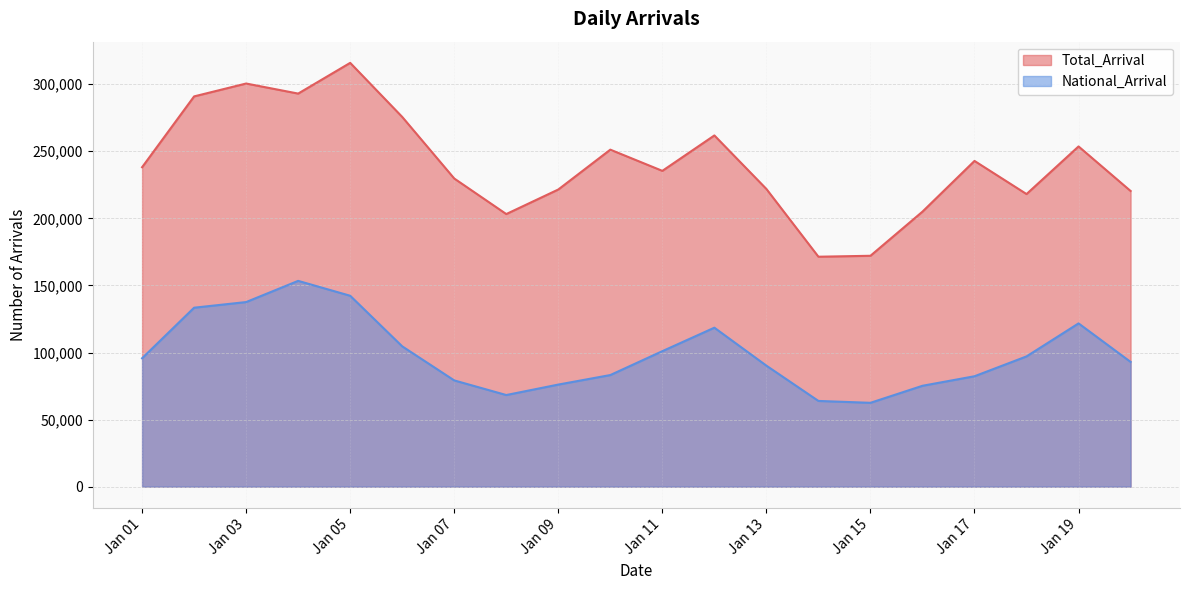

What is the maximum value shown in the chart?

315900